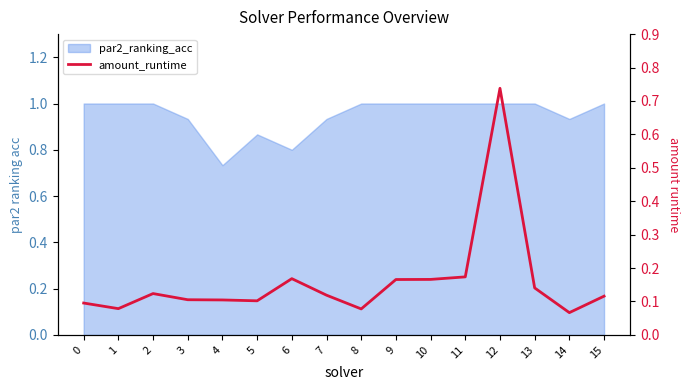

Reading right to left, extract all data points from this chart.

0.1	0.1	0.1	0.7	0.2	0.2	0.2	0.1	0.1	0.2	0.1	0.1	0.1	0.1	0.1	0.1